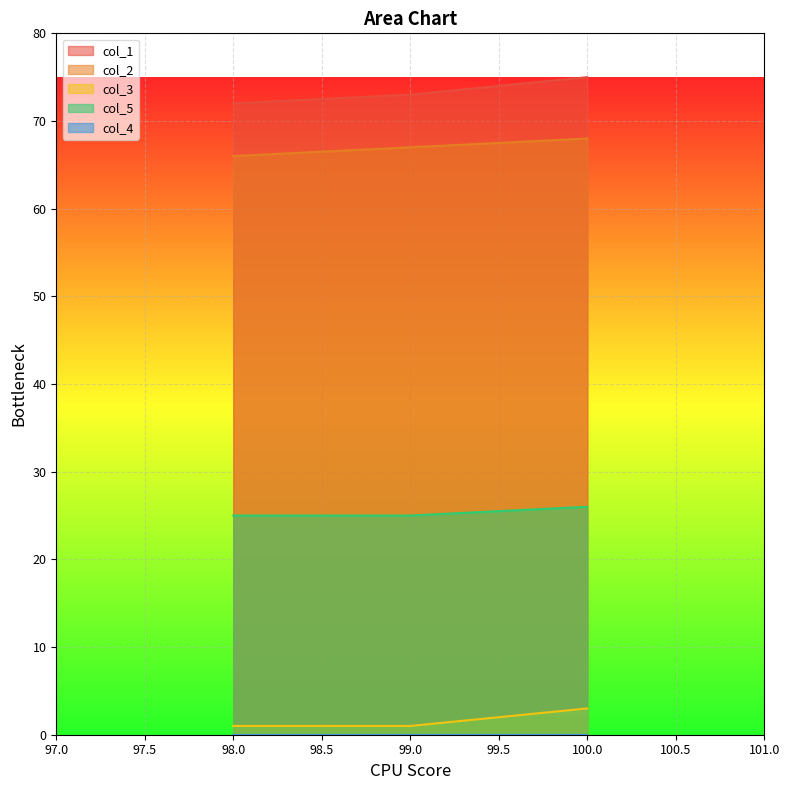

What is the label of the 3rd point from the left?

100.0